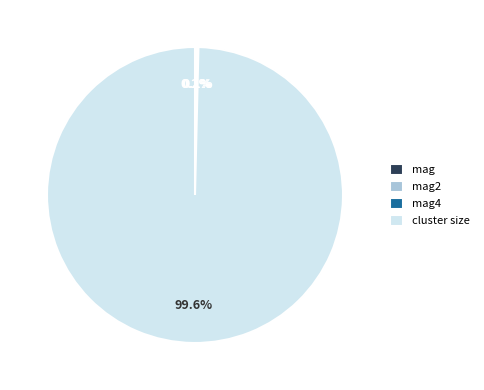

Which category has the biggest portion of the pie?

cluster size